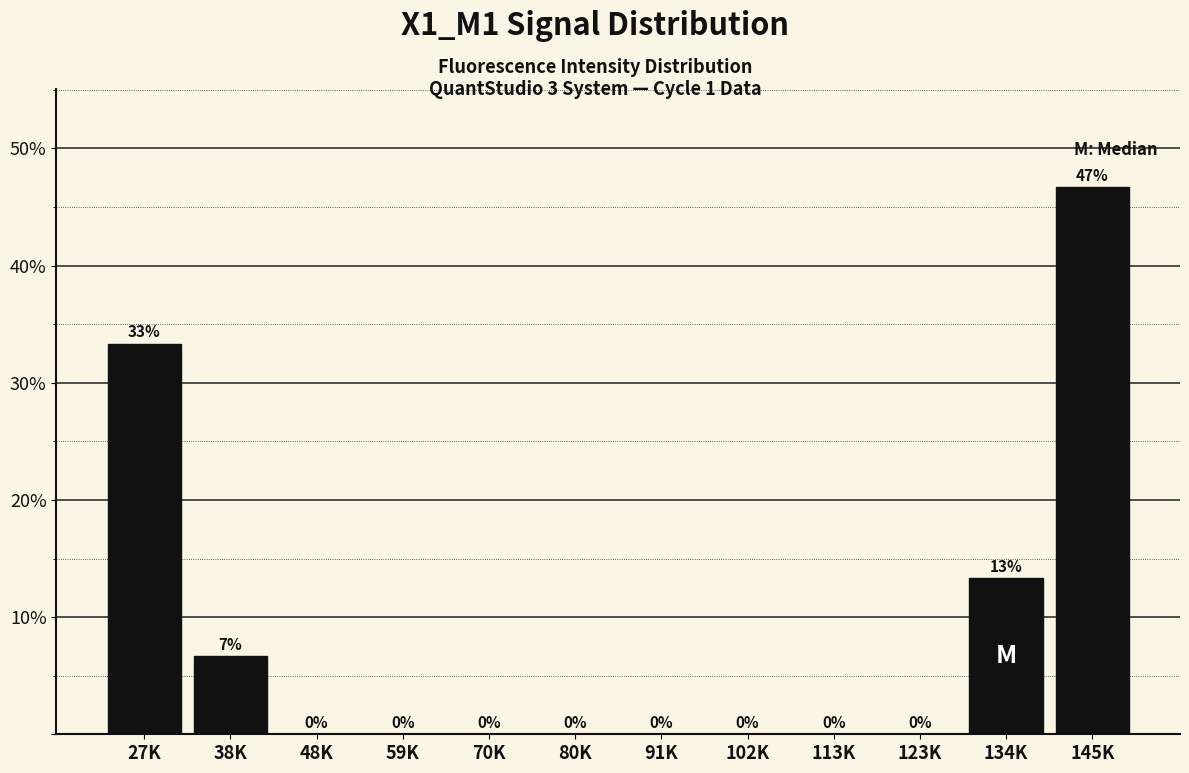

At which category does the chart reach its peak across all series?

145K